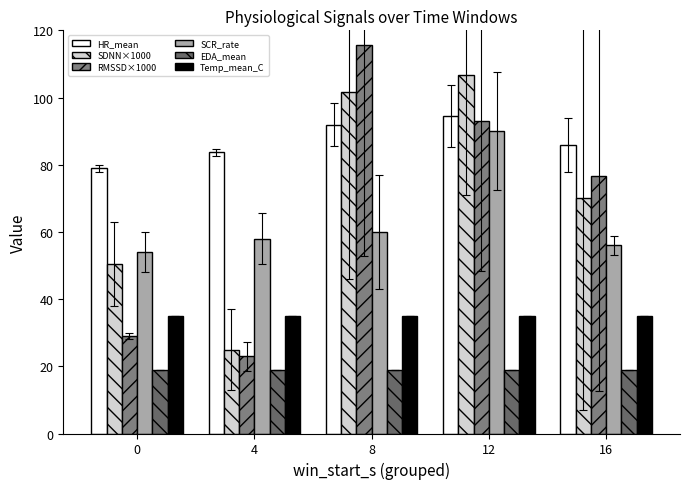

At which category is the sum across all series the highest?

12